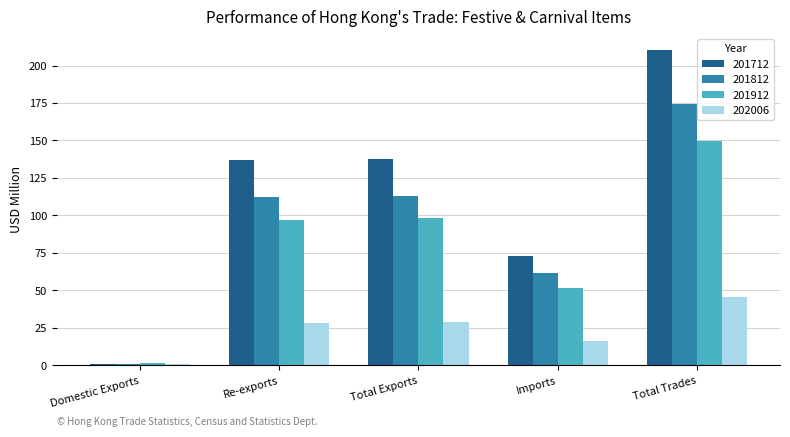

What is the highest value of the 201812 series?

174.1